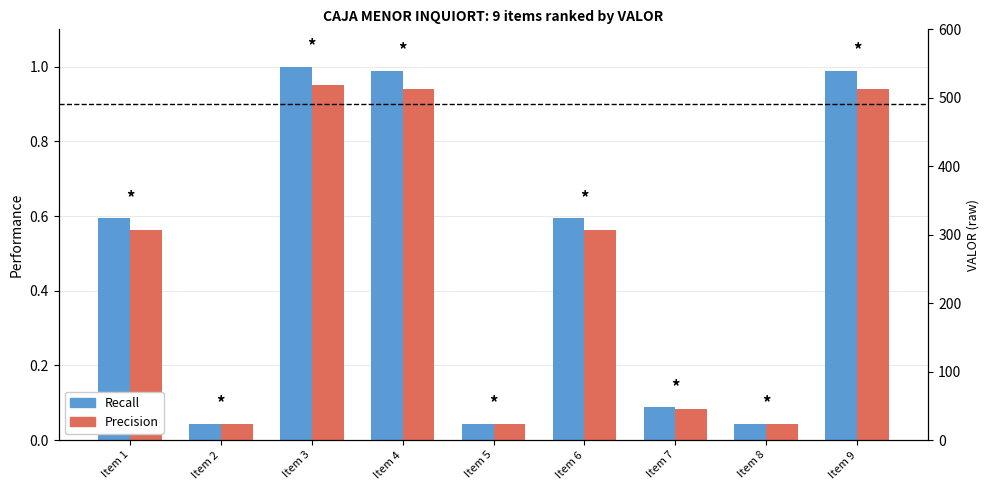

Which series has the largest total across all categories?

Recall